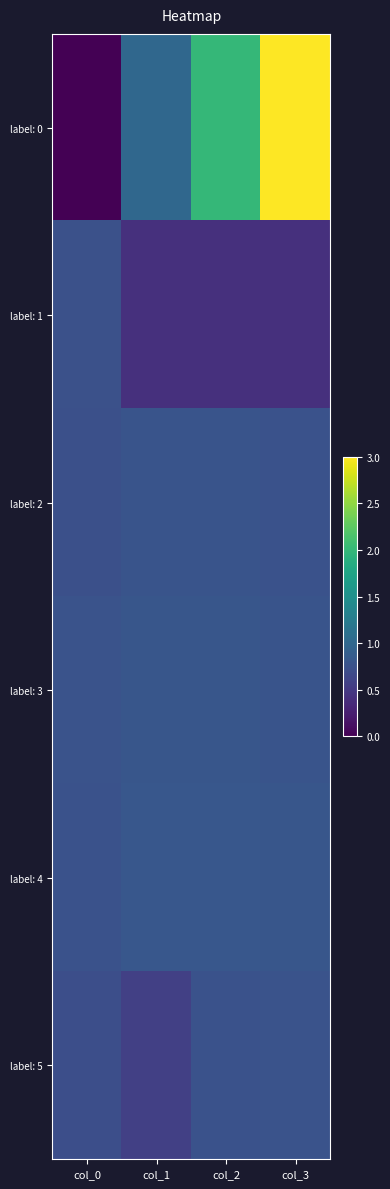

Which series changed the most between col_1 and col_3?

label: 0